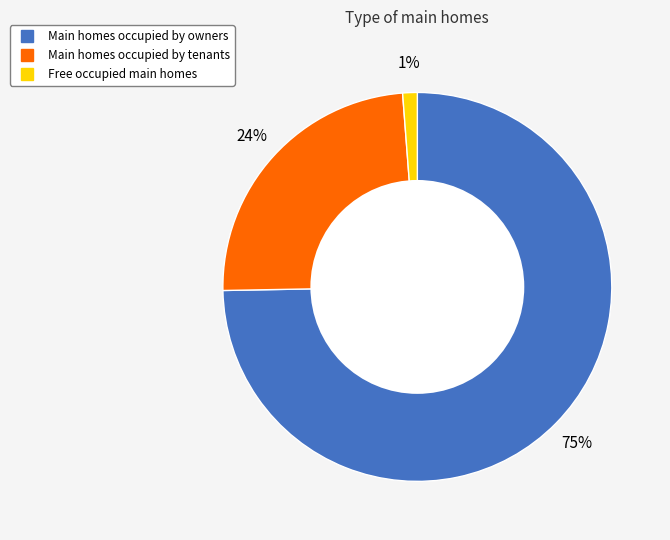

Does any single category account for the majority?

Yes